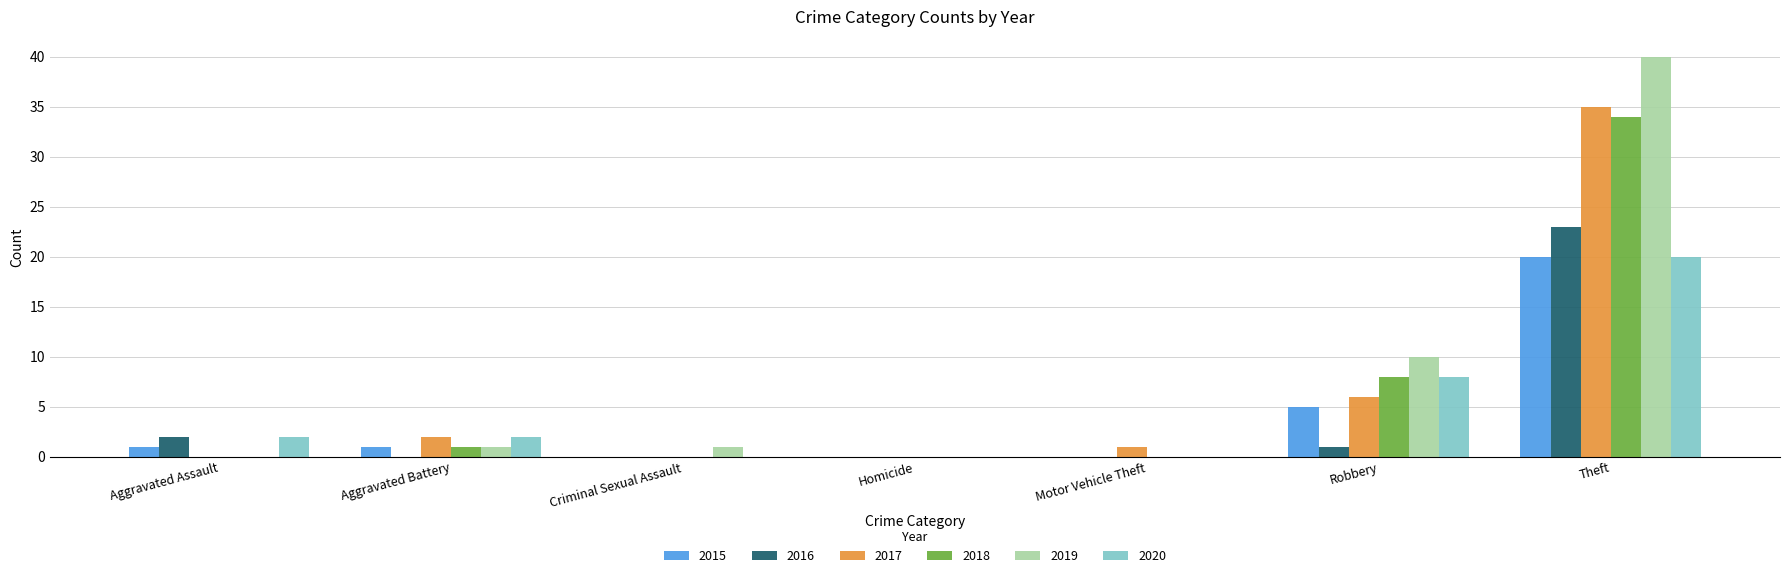

Which series has the largest total across all categories?

2019